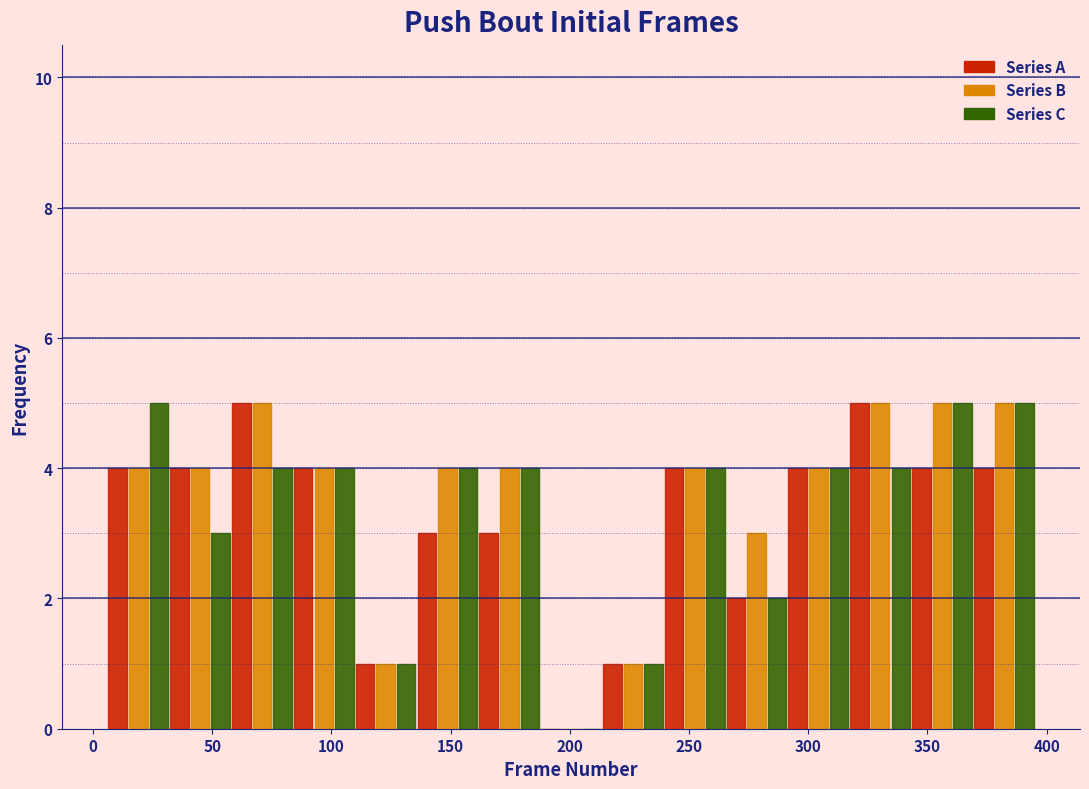

Reading left to right, transcribe this chart: for each range on the x-axis, give the height of each series' bar. Neither the bar edges nor the heights are printed on the chart, so give them approximately, as read against the axes.

5 to 30: Series A=4	Series B=4	Series C=5
30 to 60: Series A=4	Series B=4	Series C=3
60 to 85: Series A=5	Series B=5	Series C=4
85 to 110: Series A=4	Series B=4	Series C=4
110 to 135: Series A=1	Series B=1	Series C=1
135 to 160: Series A=3	Series B=4	Series C=4
160 to 190: Series A=3	Series B=4	Series C=4
190 to 215: Series A=0	Series B=0	Series C=0
215 to 240: Series A=1	Series B=1	Series C=1
240 to 265: Series A=4	Series B=4	Series C=4
265 to 290: Series A=2	Series B=3	Series C=2
290 to 315: Series A=4	Series B=4	Series C=4
315 to 345: Series A=5	Series B=5	Series C=4
345 to 370: Series A=4	Series B=5	Series C=5
370 to 395: Series A=4	Series B=5	Series C=5